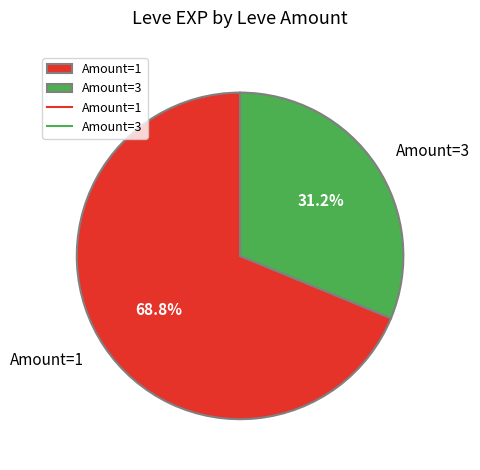

How much of the chart is everything except Amount=3?

68.8%